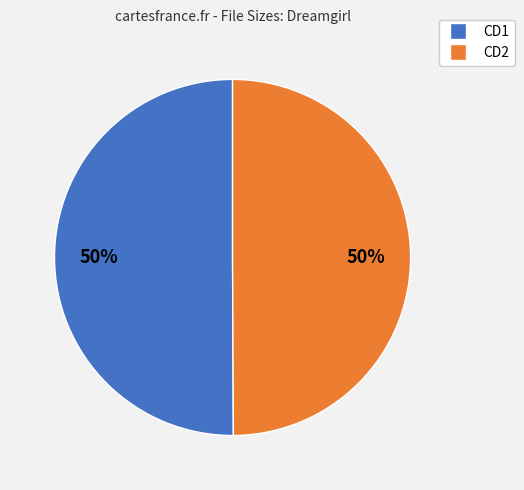

What is the ratio of the value at CD2 to the value at CD1?

1.0